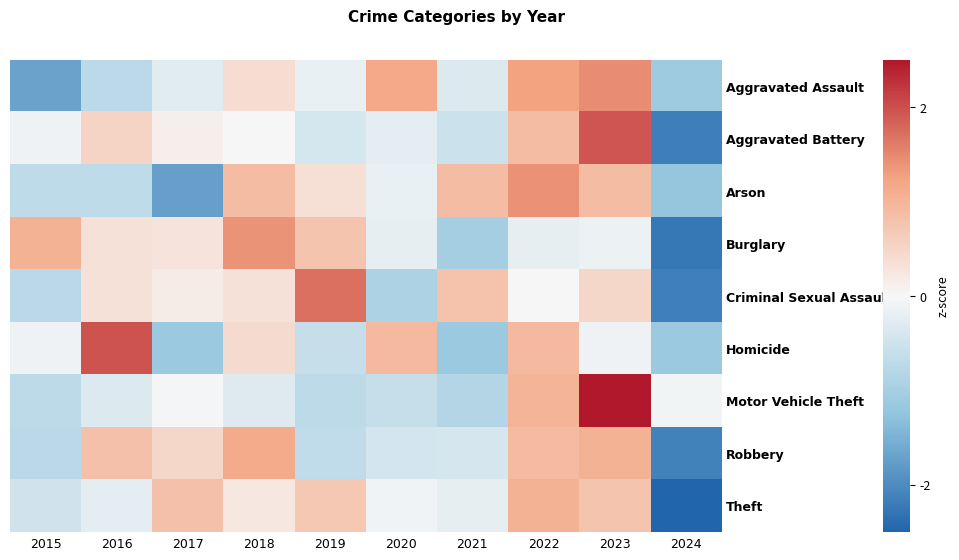

Which category has the highest value across all series?

2023